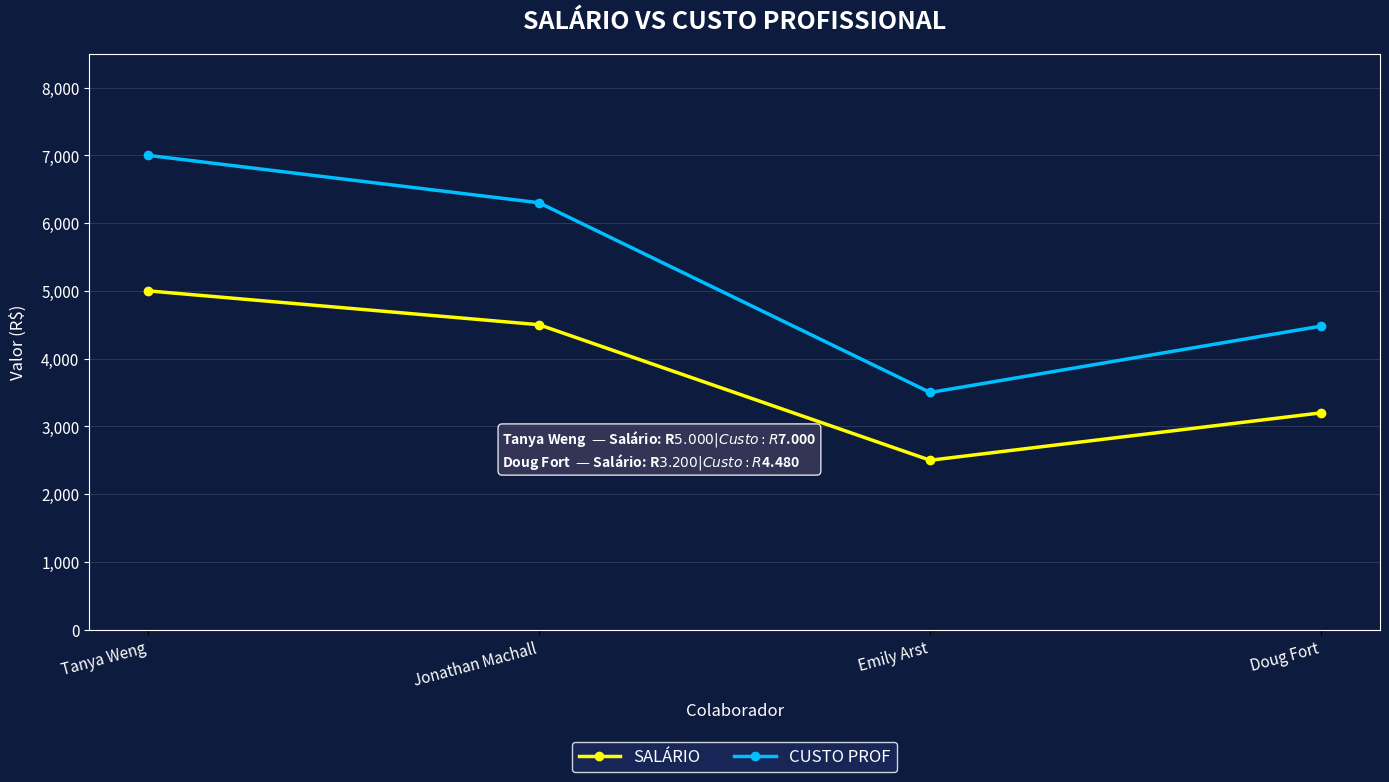

True or false: CUSTO PROF has a value of 7000 at Tanya Weng.

True